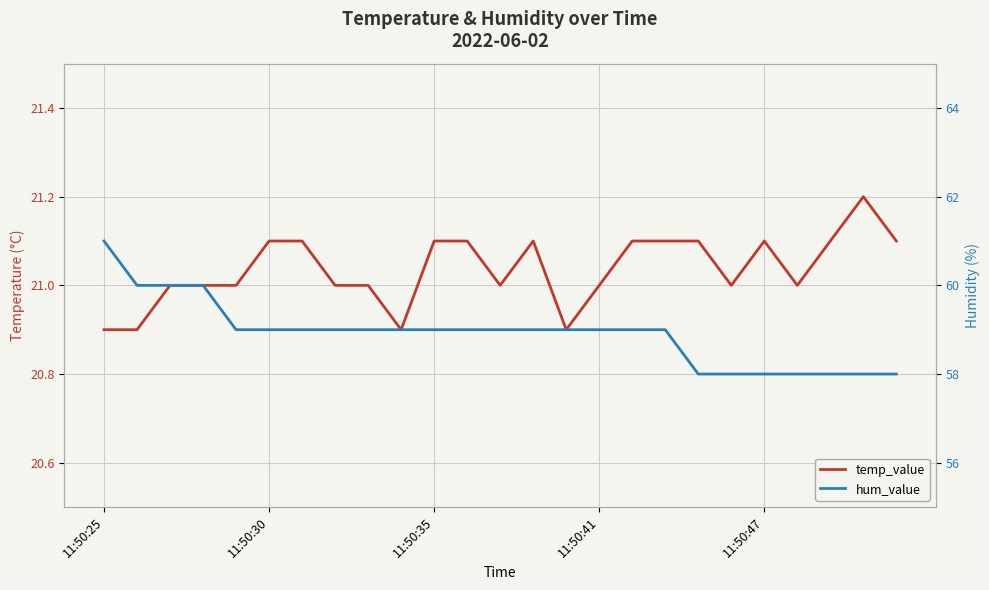

At how many categories does at least one series exceed 39?

25